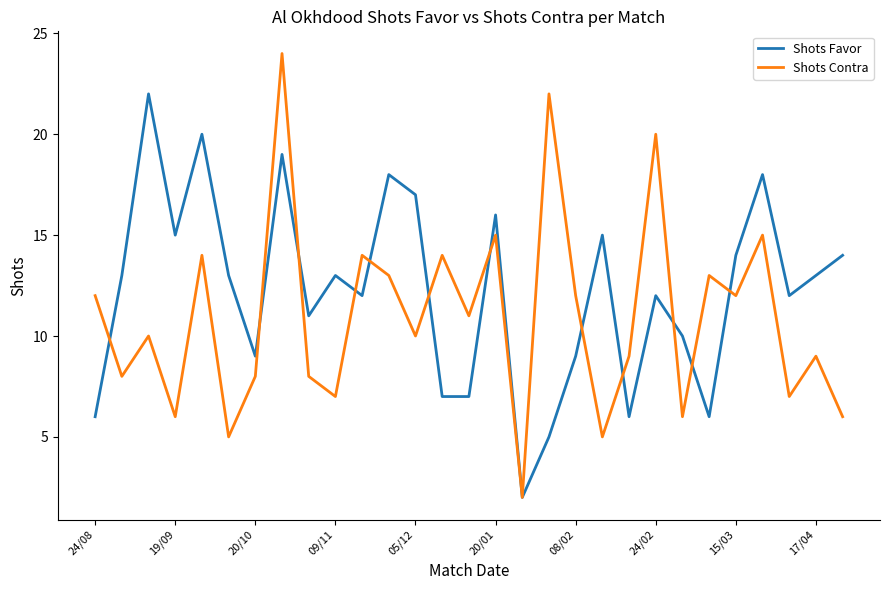

What is the minimum value for Shots Contra?

2